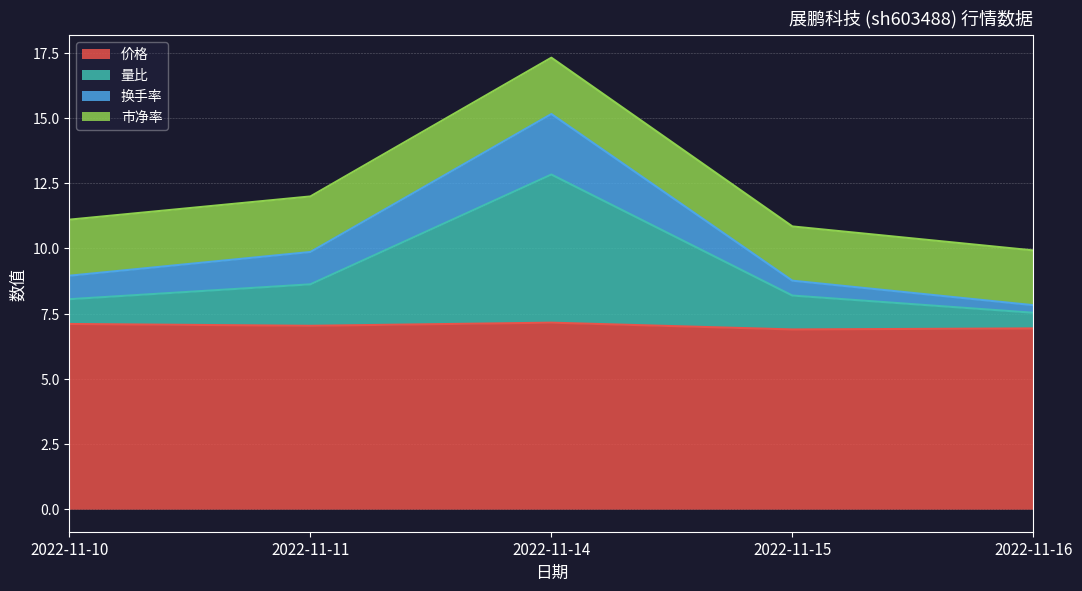

Does the chart display data point markers on the line(s)?

No